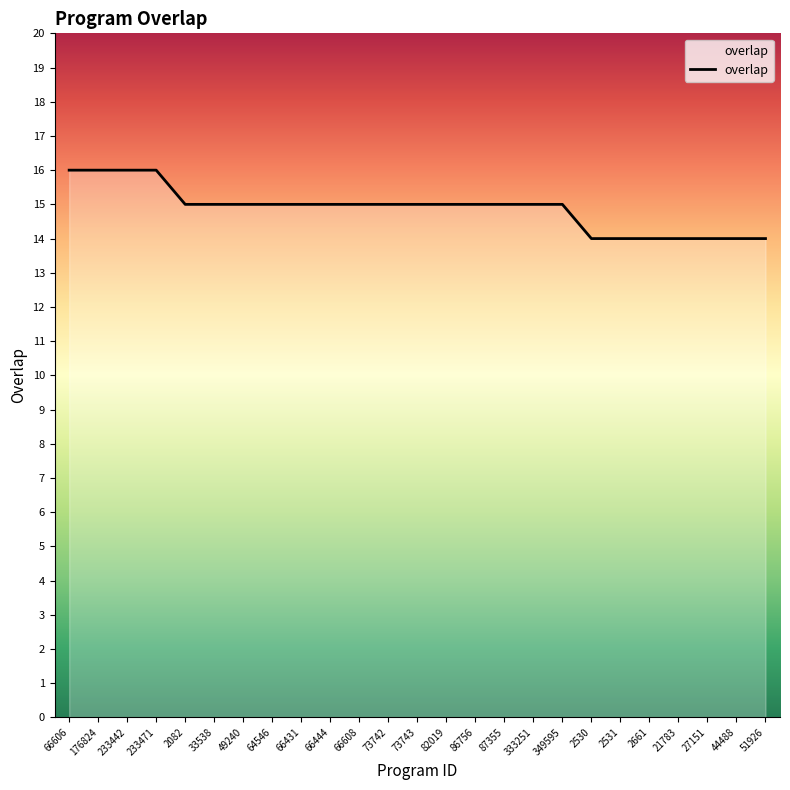

What position from the right is 82019?

12